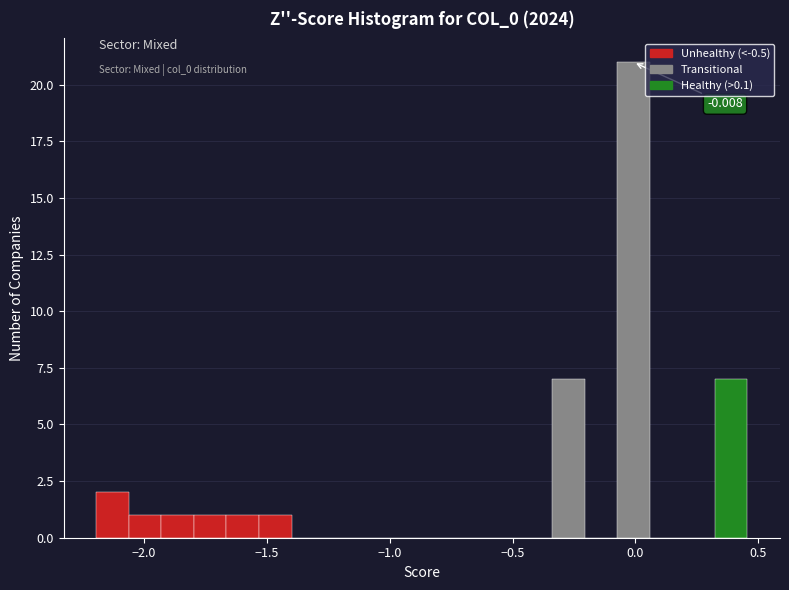

Around what value on the x-axis is the tallest bar? Give the approximate position of its centre, as read against the axis.

0.00